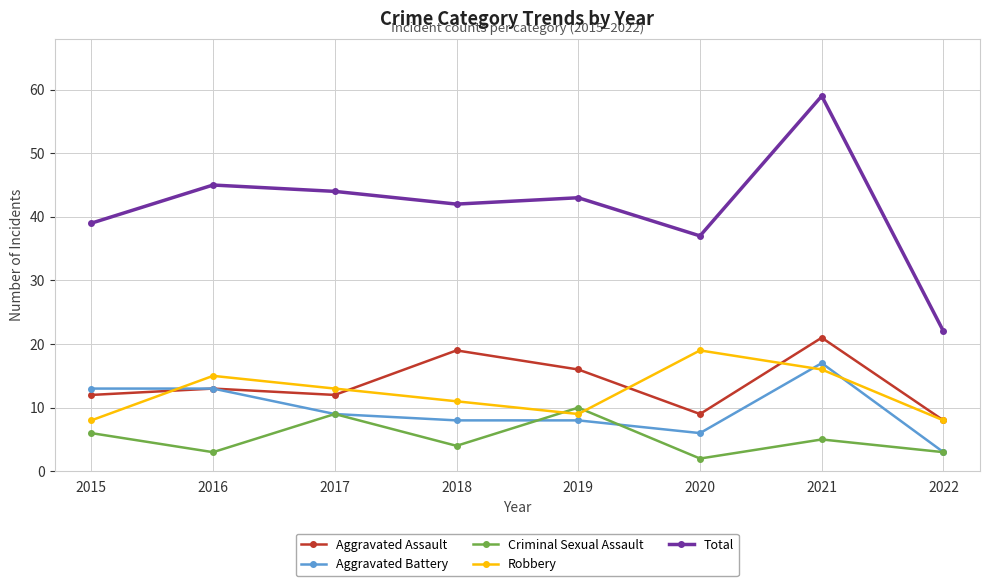

What is the sum of the Criminal Sexual Assault values at 2021 and 2016?

8